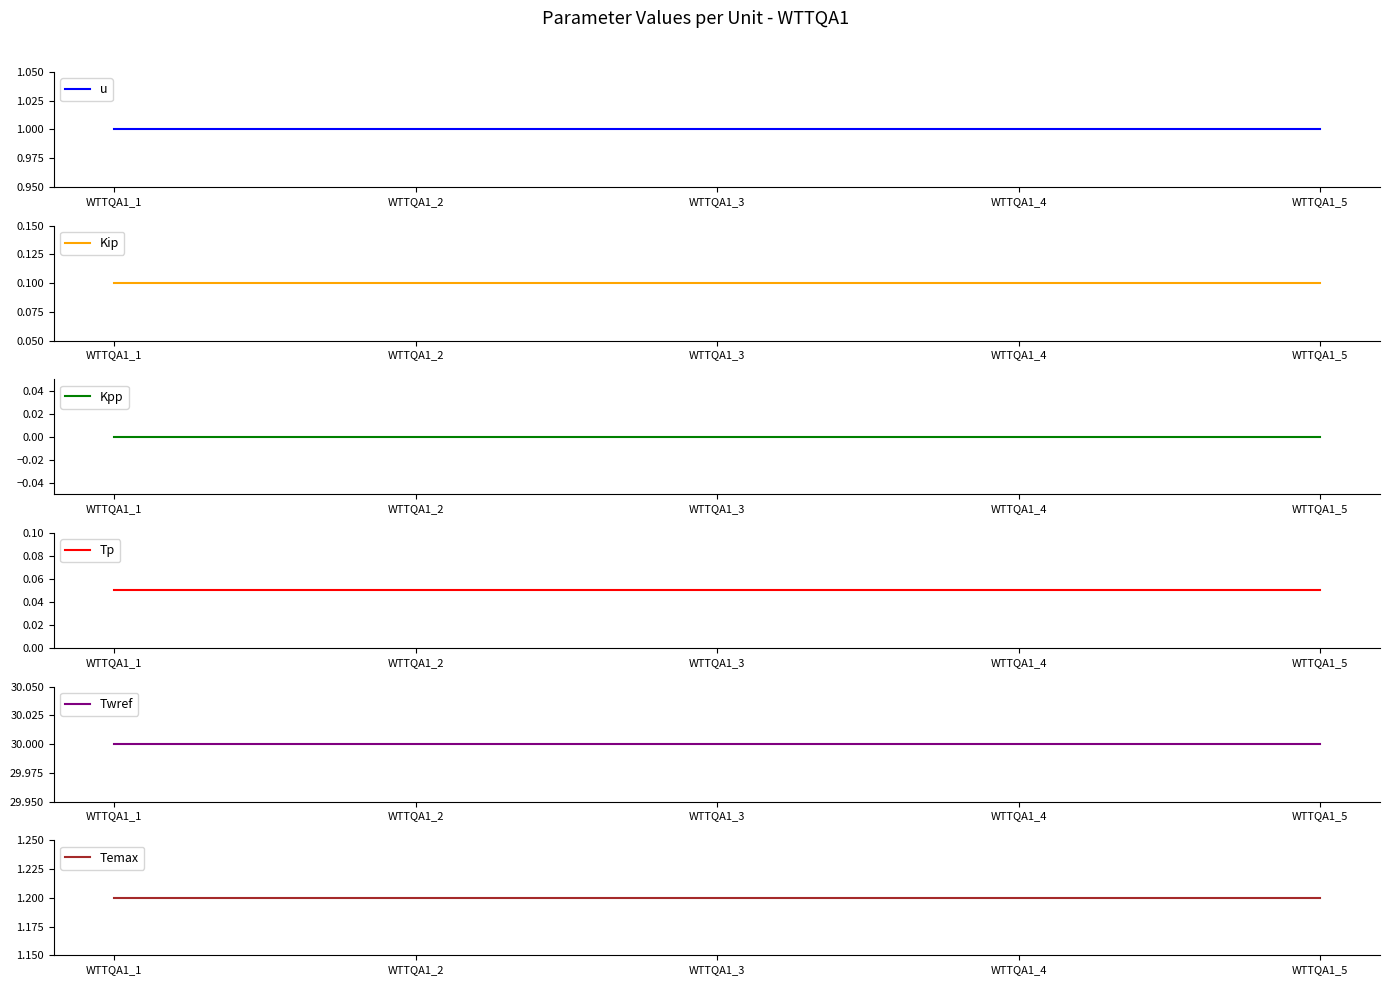

True or false: Temax and Kip intersect in this chart.

False